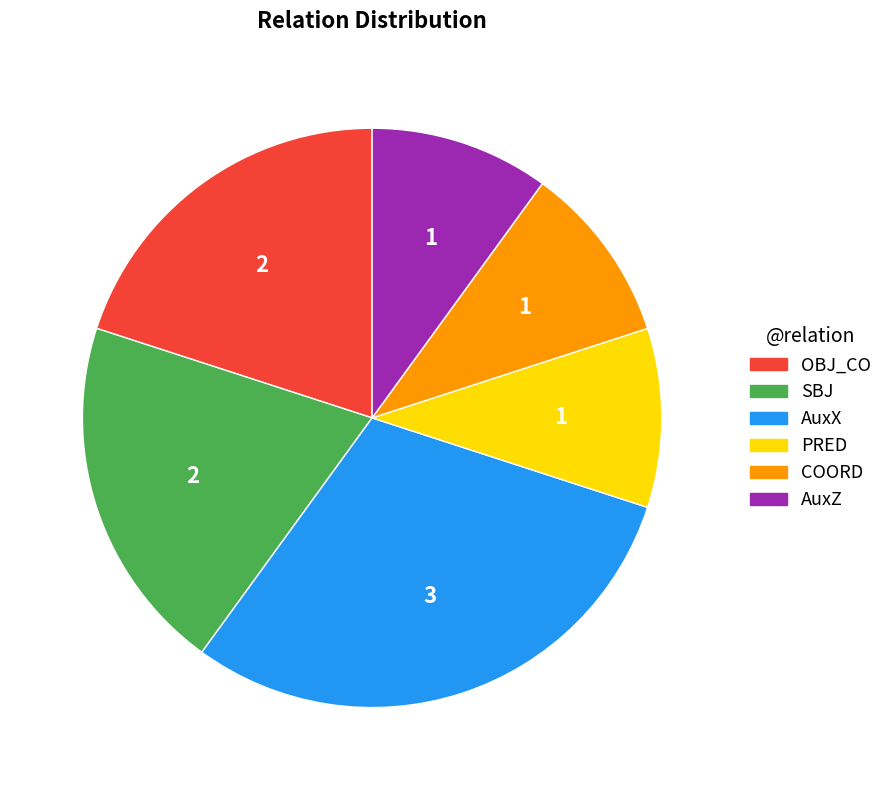

Is there any slice that represents more than half of the pie?

No